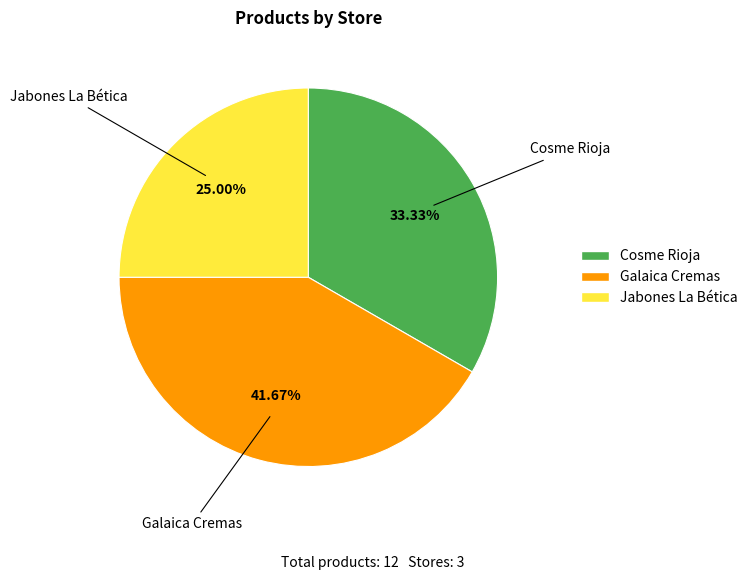

Count the number of slices in the pie.

3